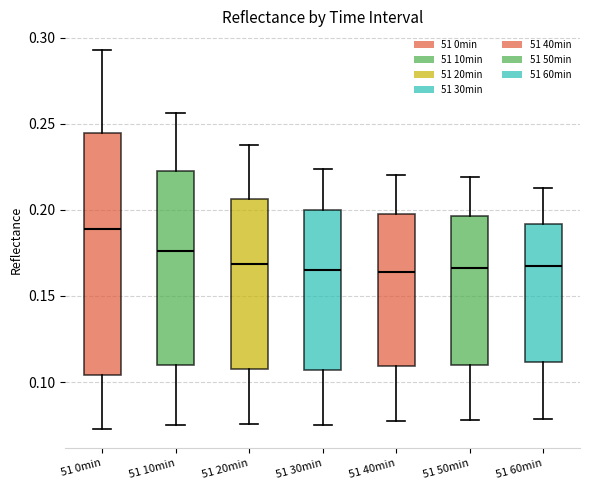

Where is the upper edge of the box for 51 20min on the y-axis? The values are not printed on the chart, so give them approximately, as read against the axis.

0.205